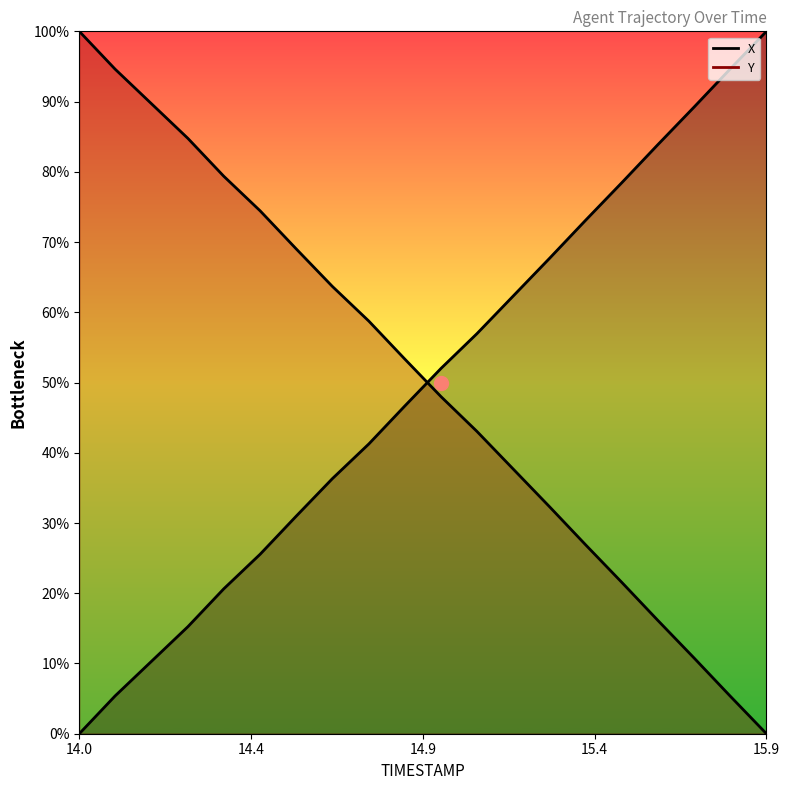

What is the value of the X_line point at the 20th from the left?

100.0